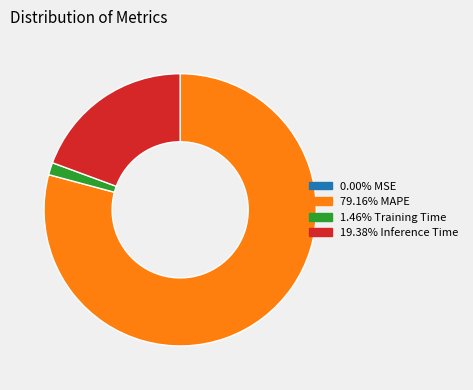

Is there any slice that represents more than half of the pie?

Yes